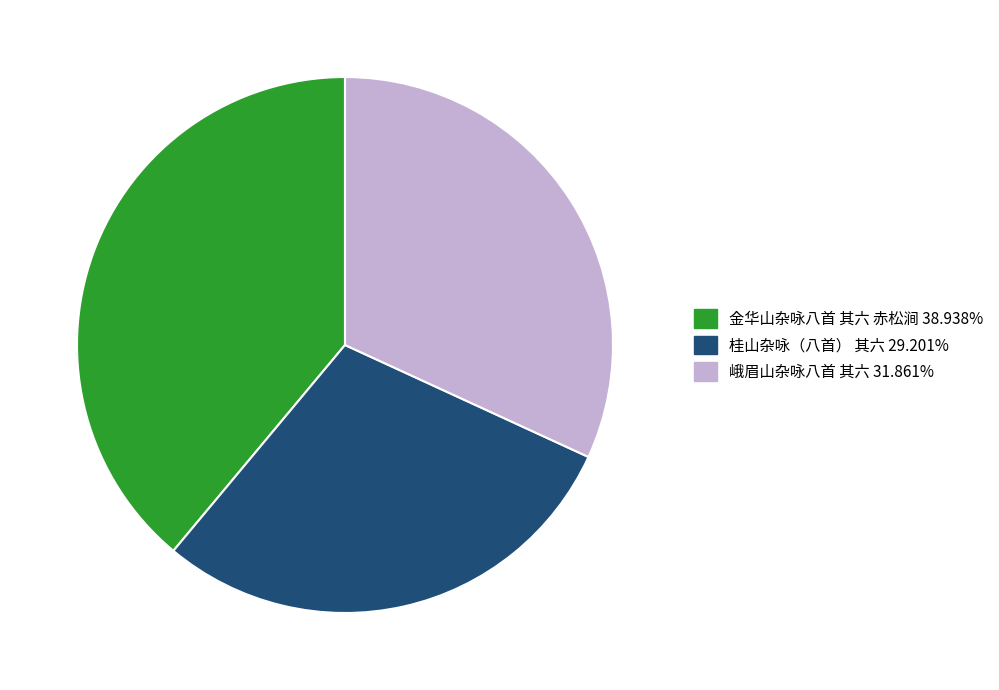

Does any single category account for the majority?

No